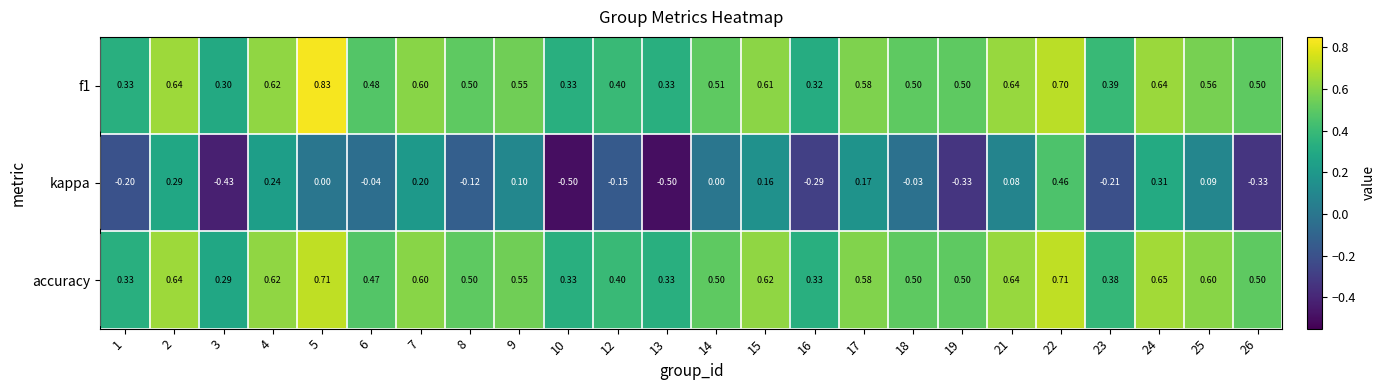

Which series has the widest spread of values?

kappa